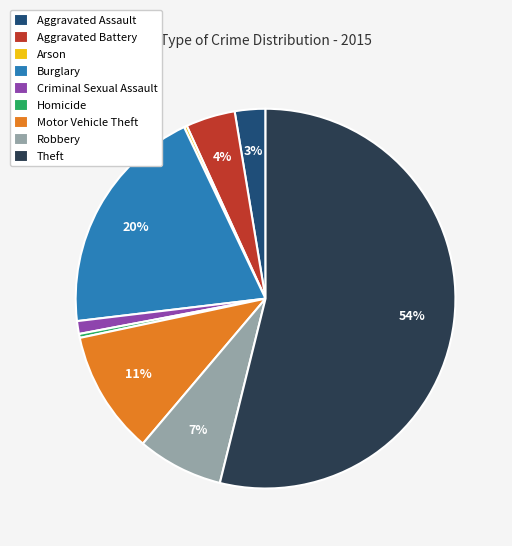

Between Homicide and Theft, which is larger?

Theft